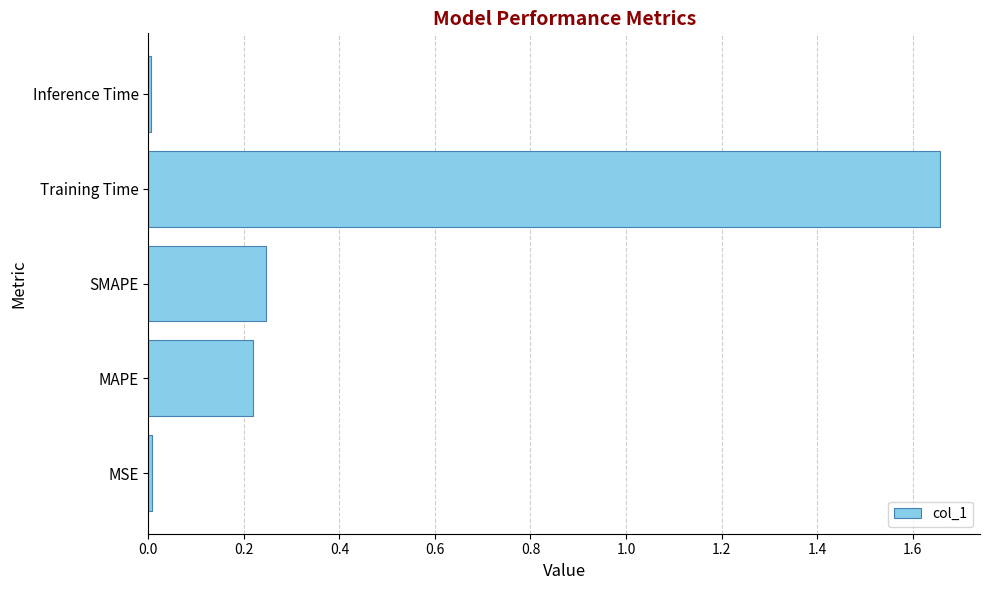

At which category does the chart reach its peak across all series?

Training Time